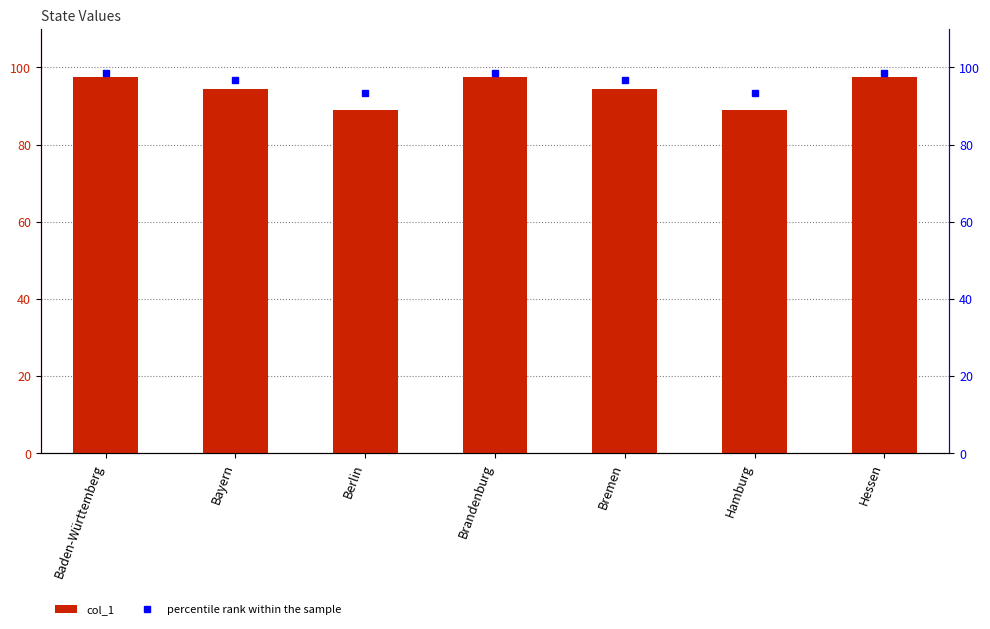

What position from the left is Bayern?

2